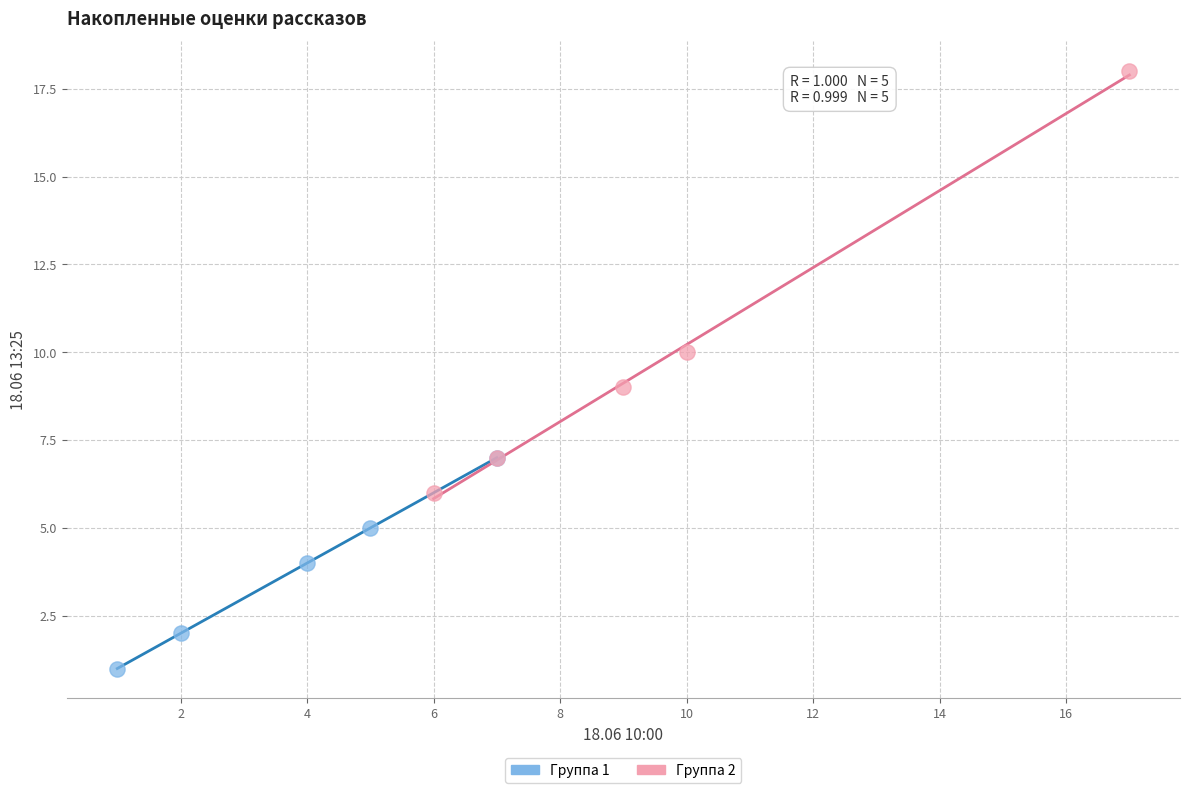

What are all the series names shown in the legend?

Группа 1, Группа 2